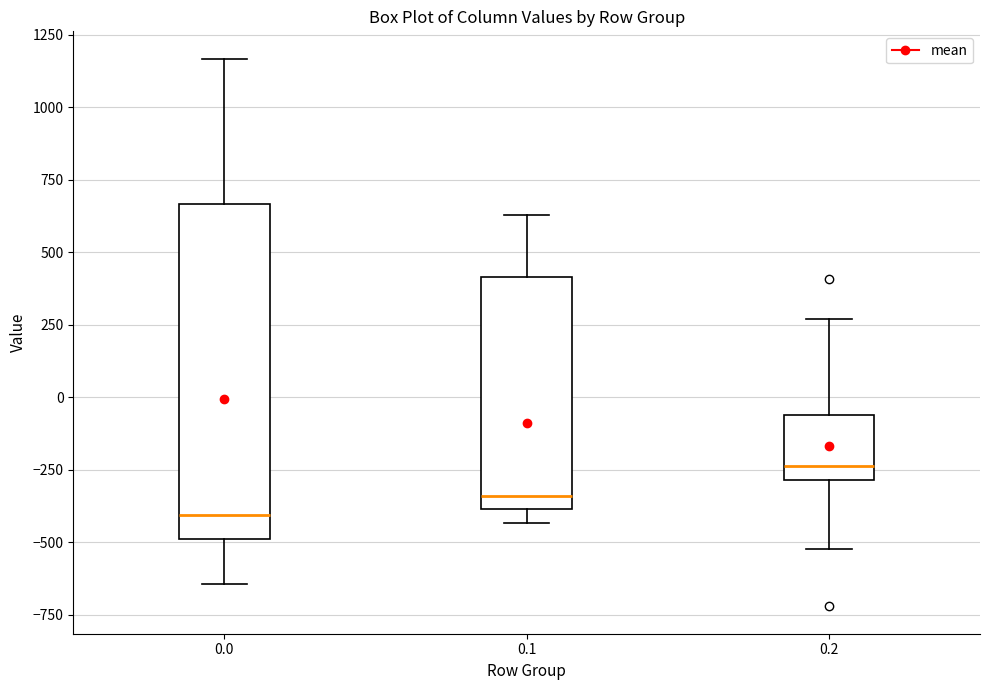

Reading left to right, read every box against the y-axis: the position of its median line, the range the box covers, and the ends of its whiskers. The values are not printed on the chart, so give them approximately, as read against the axis.

0.0: median -400, box -500 to 650, whiskers -650 to 1150
0.1: median -350, box -400 to 400, whiskers -450 to 650
0.2: median -250, box -300 to -50, whiskers -500 to 250